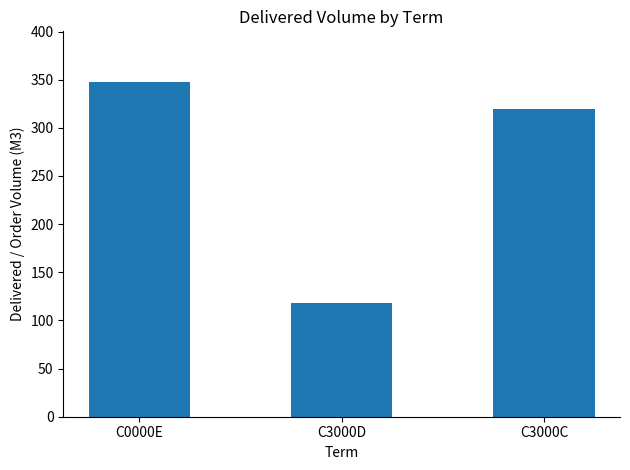

Are the bars horizontal?

No